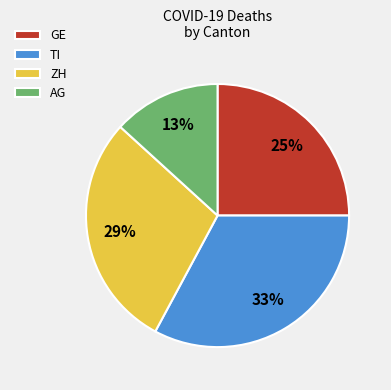

Combined, do TI and AG account for over 50%?

No